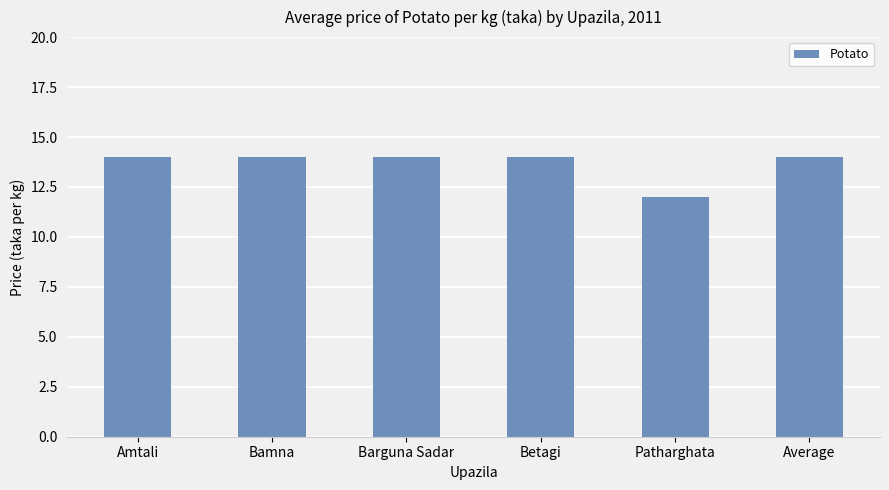

What is the change in value from Amtali to Patharghata?

-2